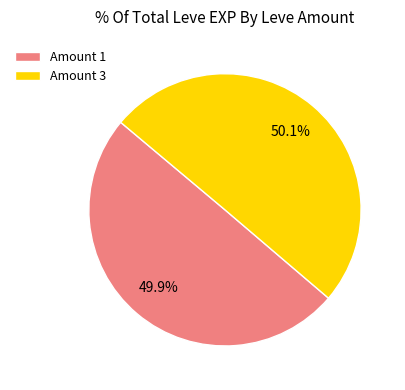

Is there any slice that represents more than half of the pie?

Yes